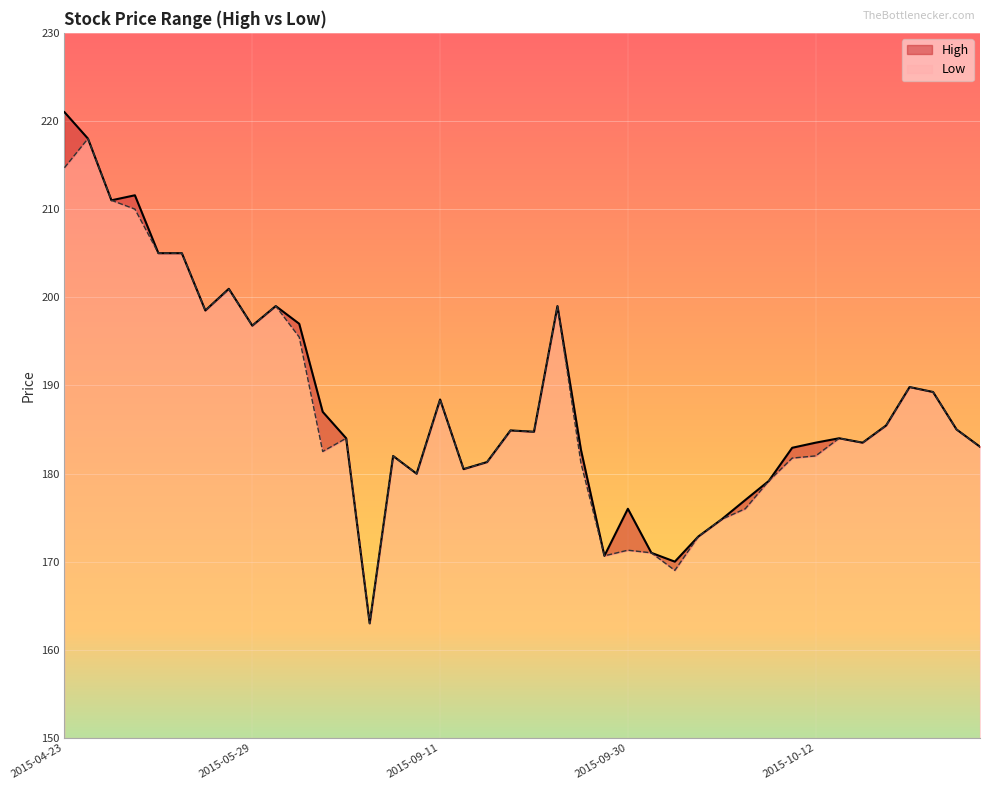

What is the label of the 18th point from the left?

2015-09-14